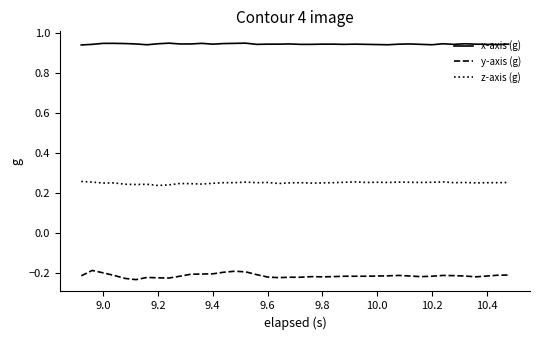

Rank the series by their maximum value, from lowest to highest.

y-axis (g), z-axis (g), x-axis (g)